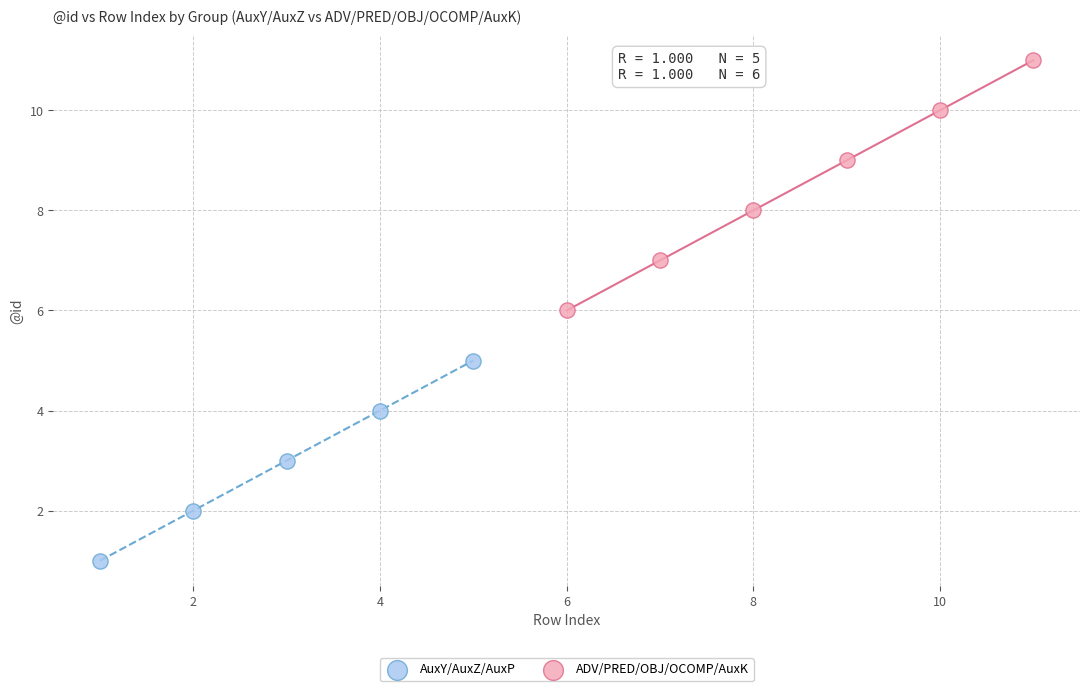

Which series reaches the maximum Y coordinate?

ADV/PRED/OBJ/OCOMP/AuxK